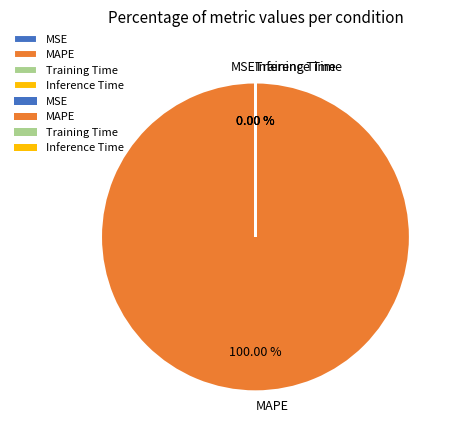

Does MAPE represent more than half of the total?

Yes